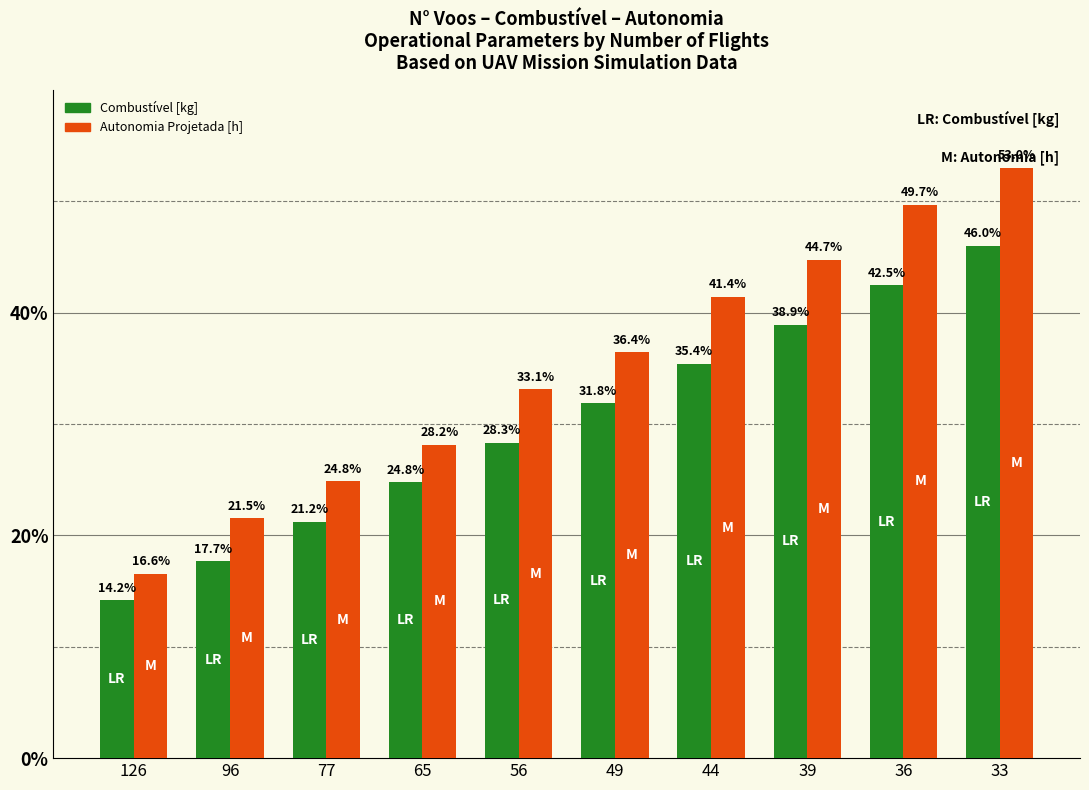

Rank the series by their average value, from highest to lowest.

Autonomia Projetada [h], Combustível [kg]